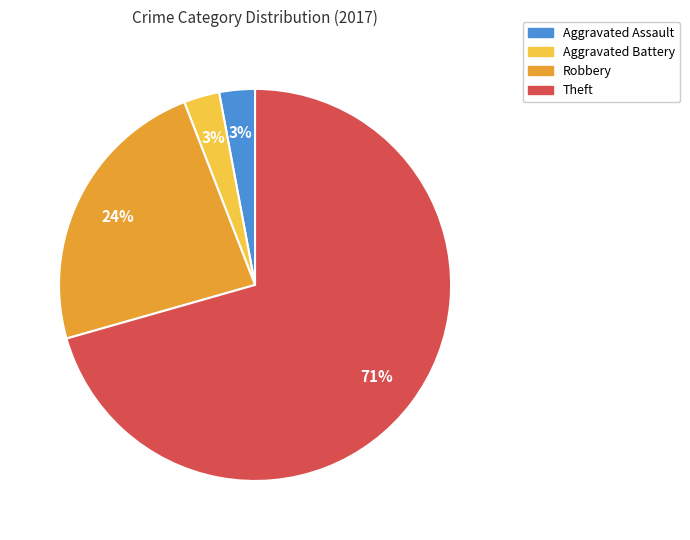

Does any single category account for the majority?

Yes